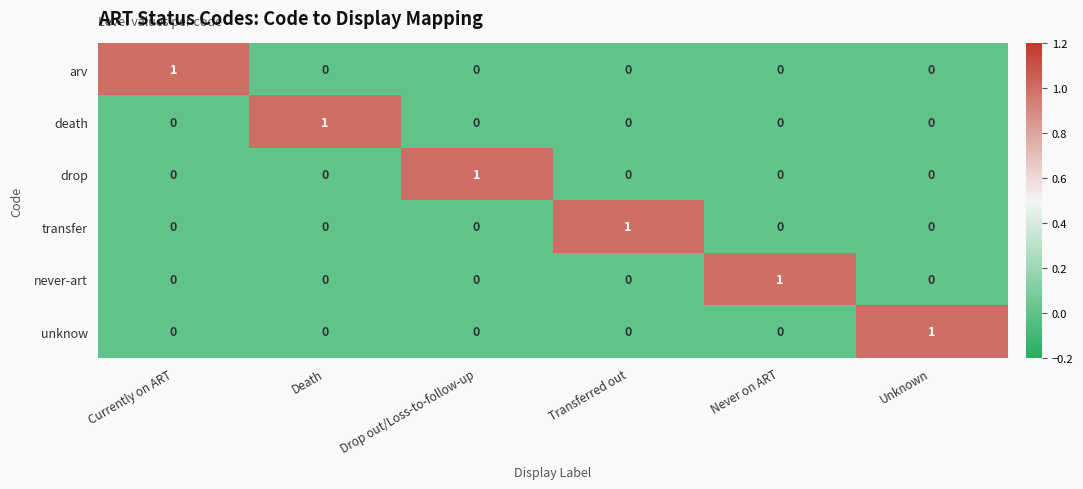

At how many categories does at least one series exceed 0?

6